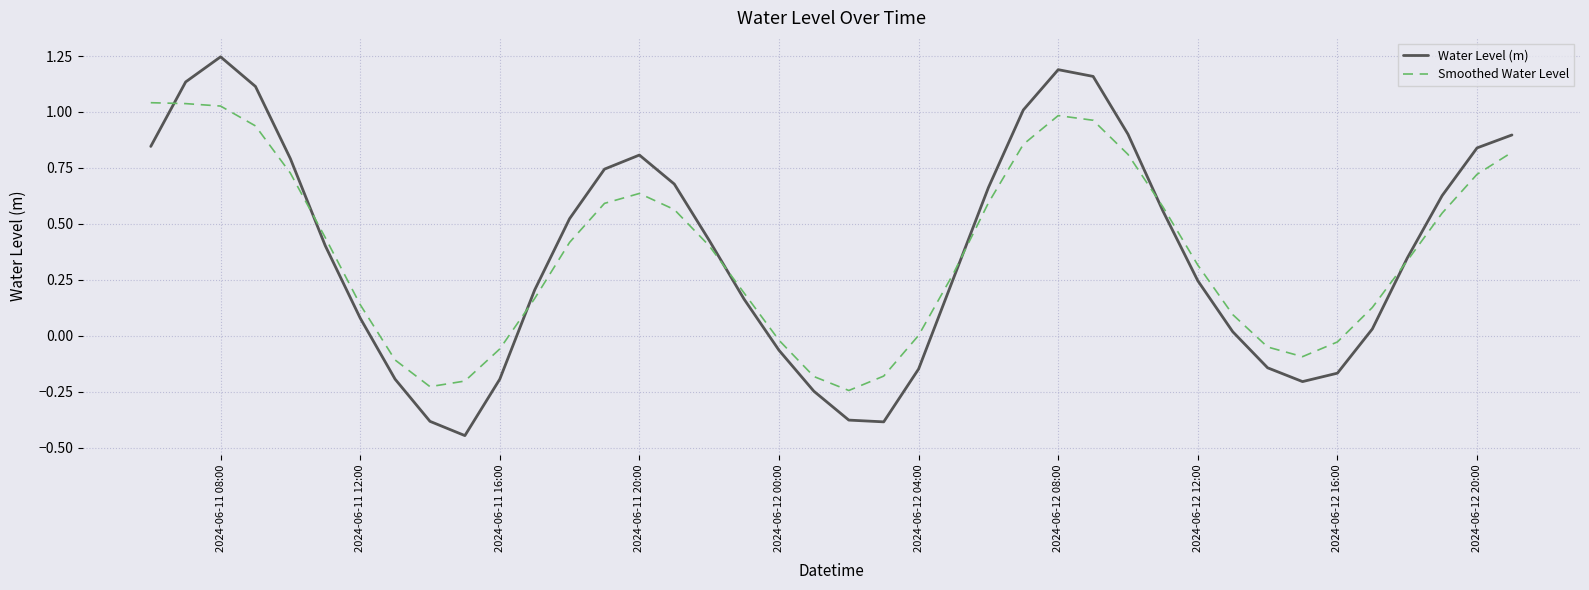

How many values in the Water Level (m) series exceed 0?

28